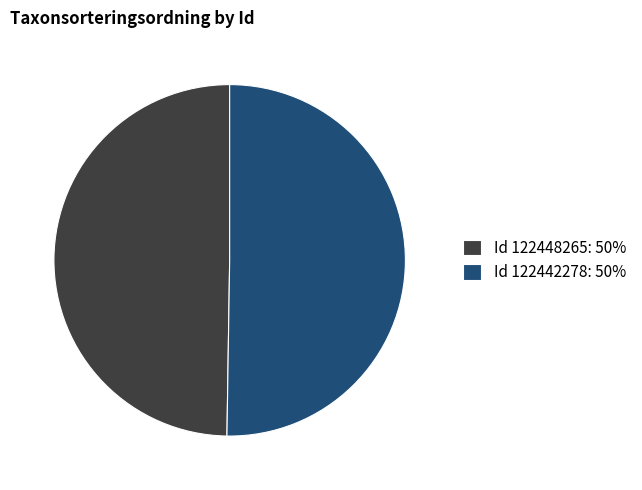

What is the ratio of the value at Id 122448265: 50% to the value at Id 122442278: 50%?

1.0